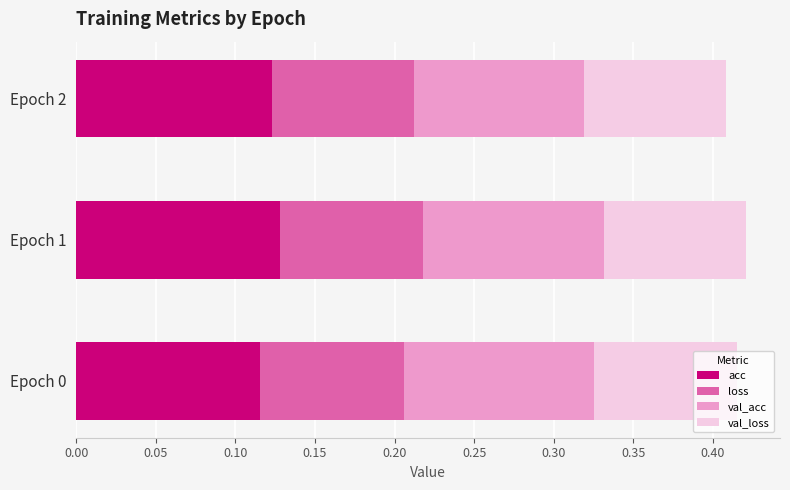

What is the total value across all series at Epoch 0?

0.4